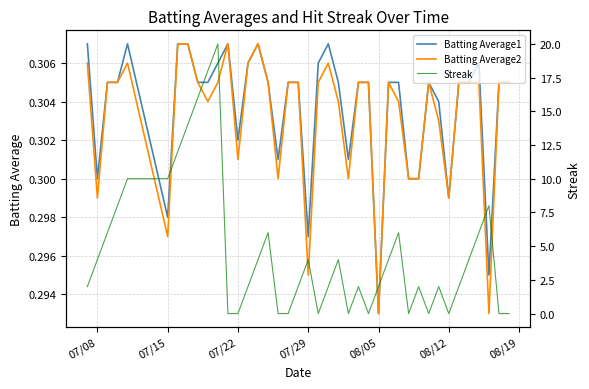

How many interior local valleys does the Streak series have?

6